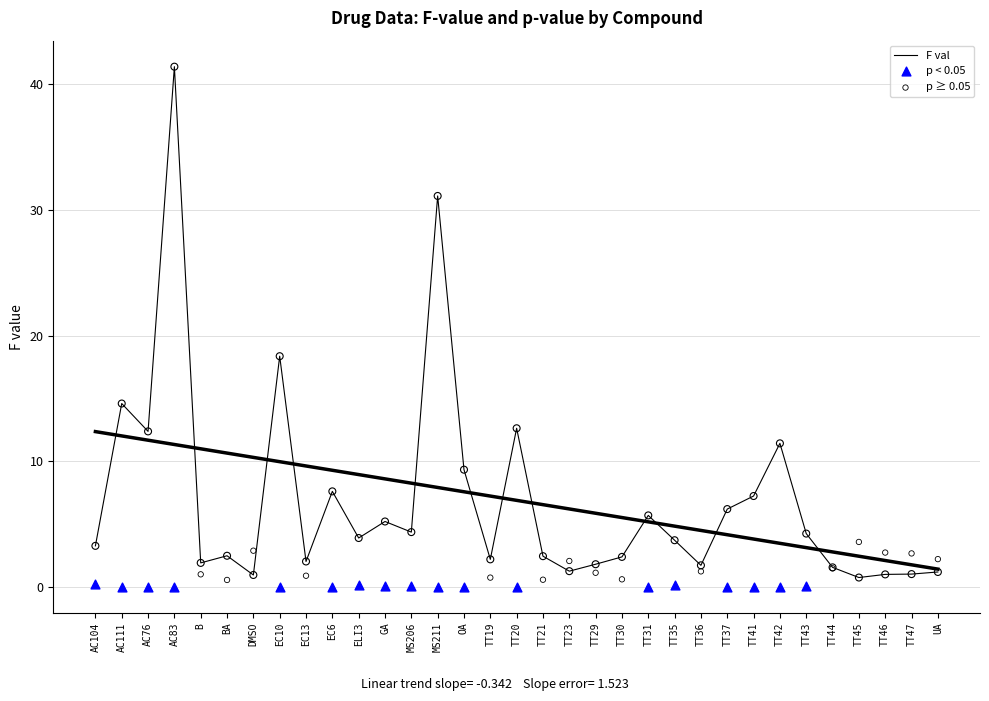

What is the change in value from TT41 to TT45?

-6.5